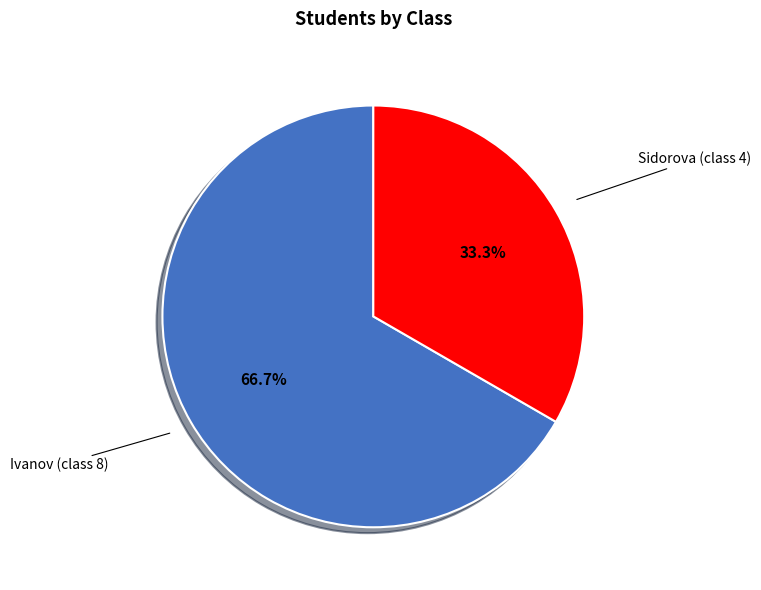

Which slice represents more than half of the pie?

Ivanov (class 8)